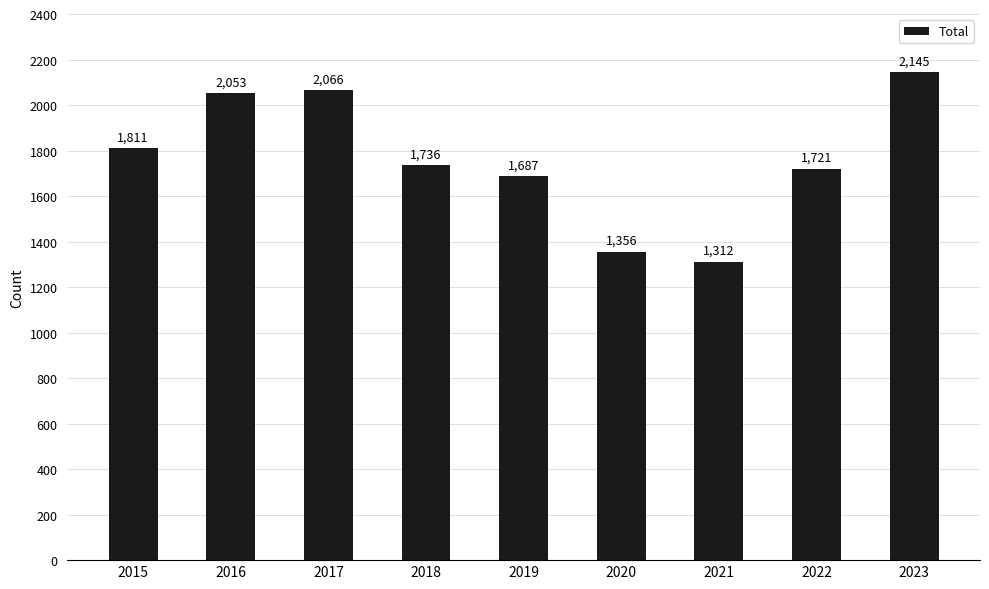

Reading left to right, list all the values displayed in this chart.

1811	2053	2066	1736	1687	1356	1312	1721	2145